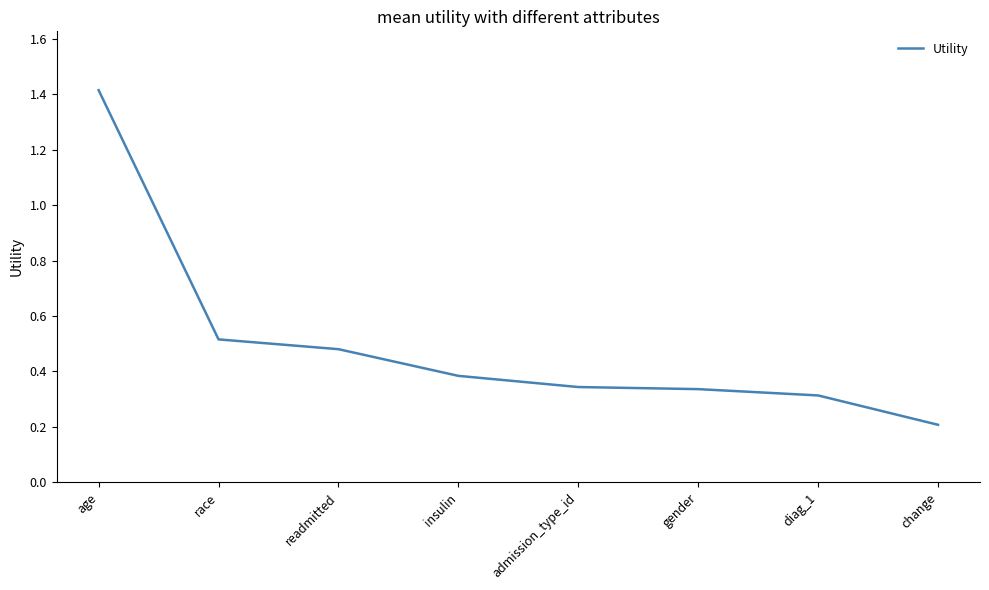

What is the maximum value shown in the chart?

1.4